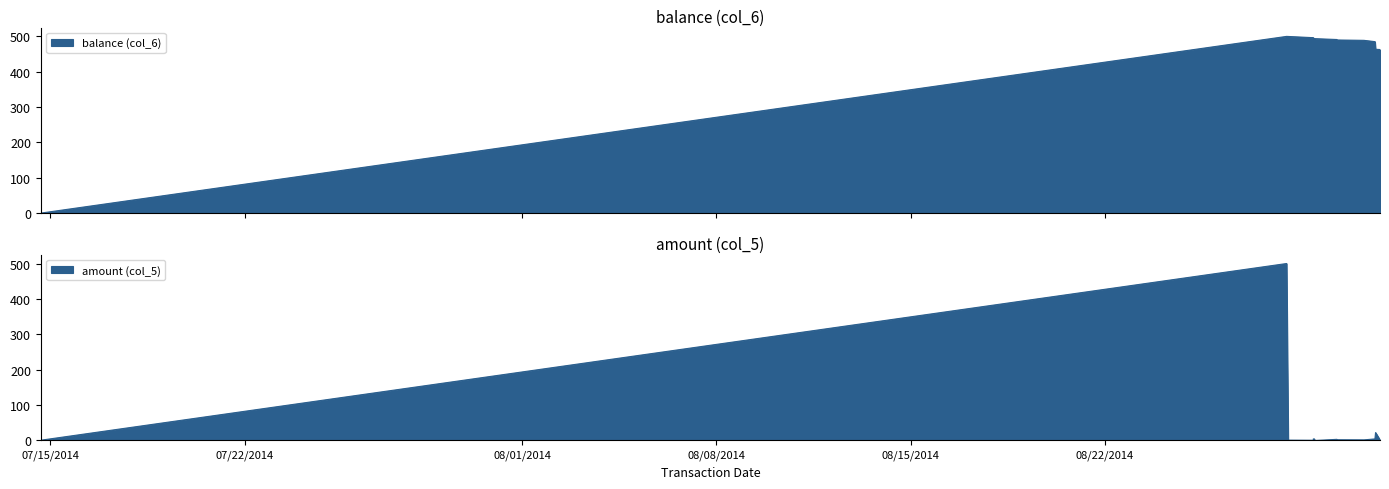

How many interior local valleys does the amount (col_5) series have?

3